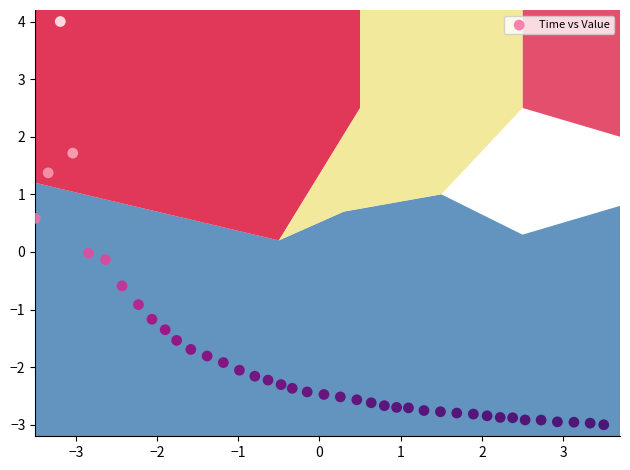

What is the range of X values (max minus min)?

7.0